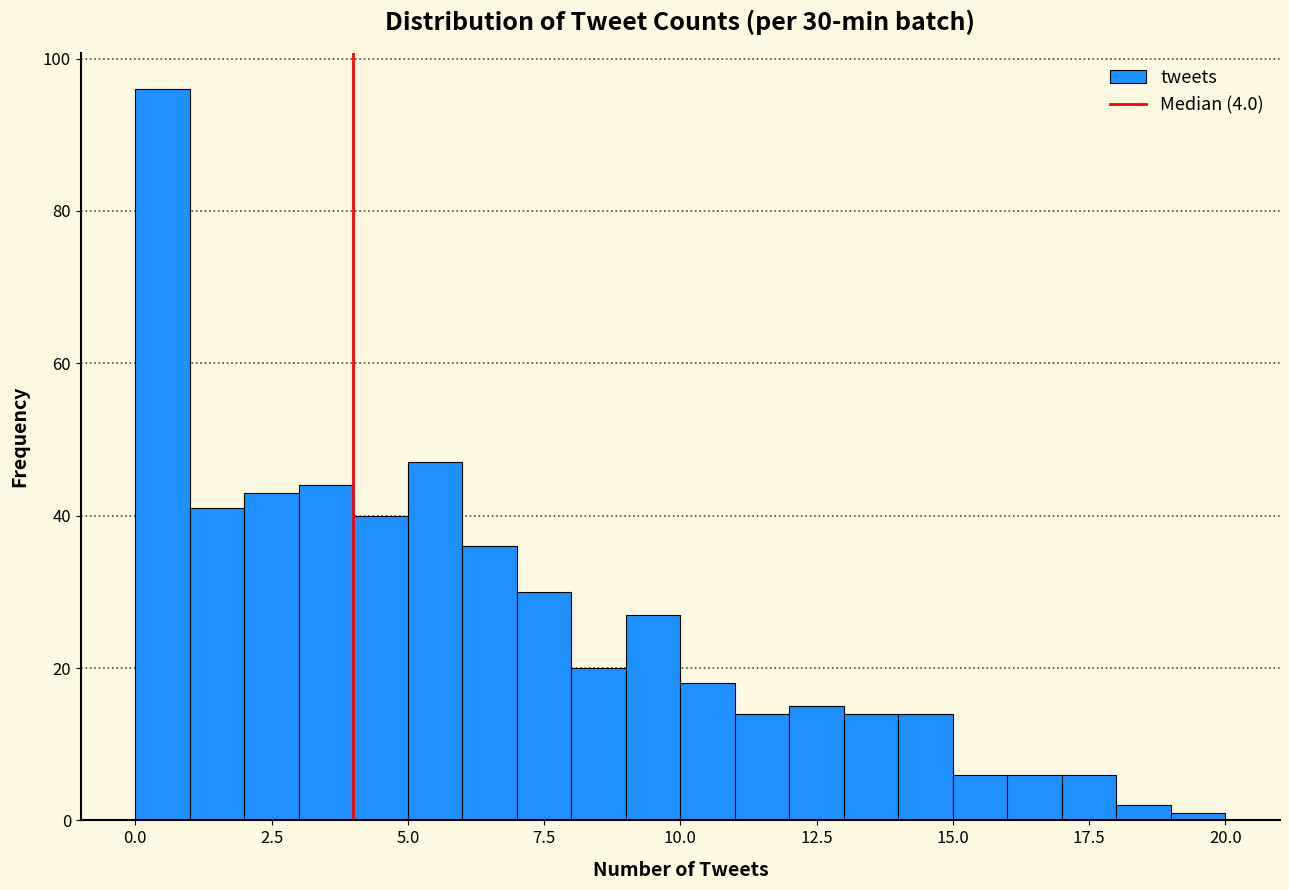

Read against the x-axis, roughly where is the centre of the tallest bar?

0.5